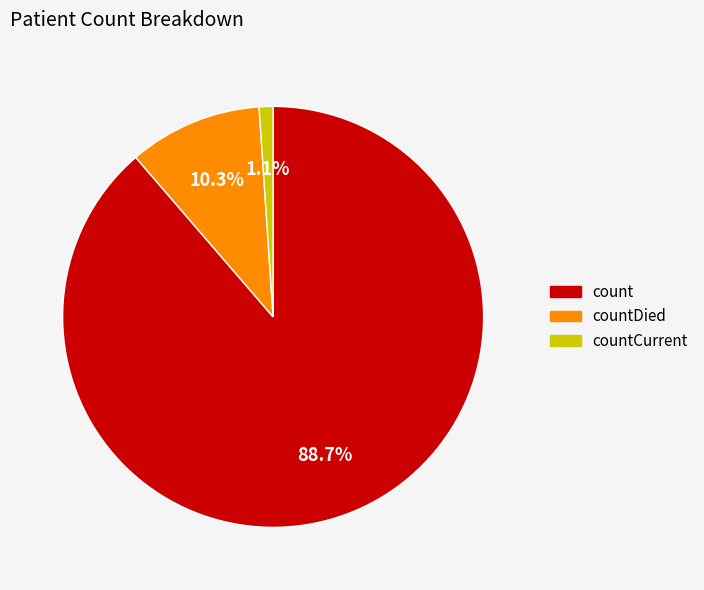

Is there a majority slice in this chart?

Yes